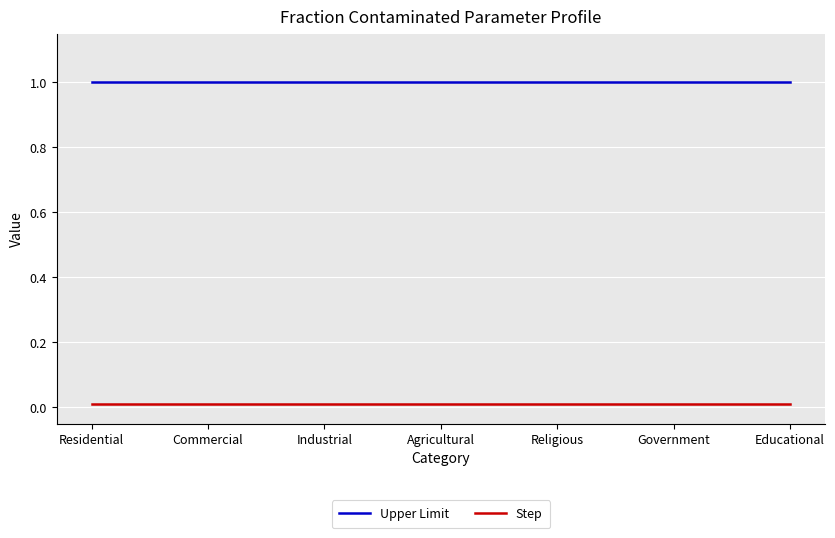

The value of Upper Limit at Residential is 0.5. True or false?

False